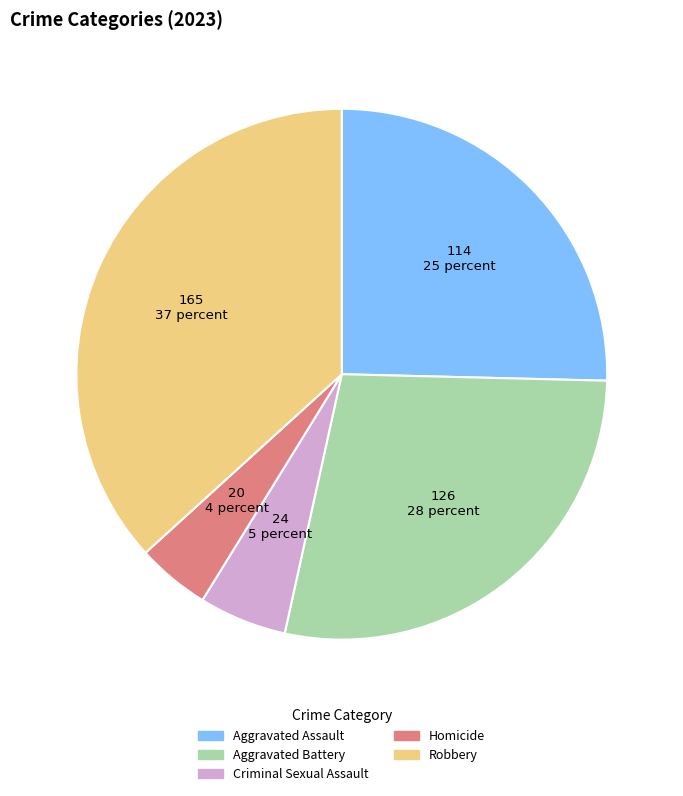

How many slices are in this pie chart?

5